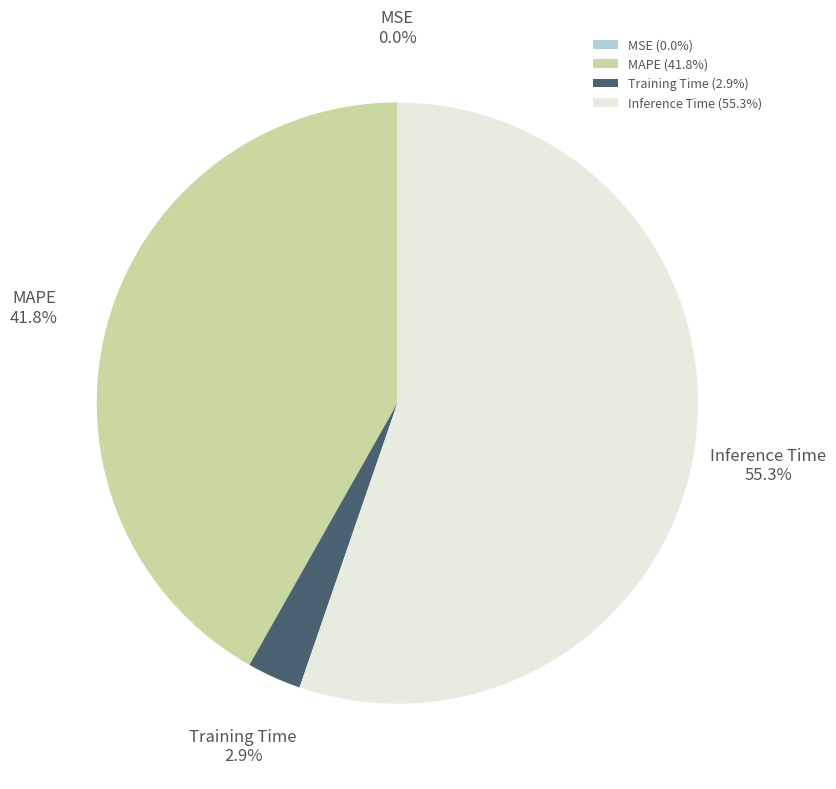

Does Inference Time represent more than half of the total?

Yes